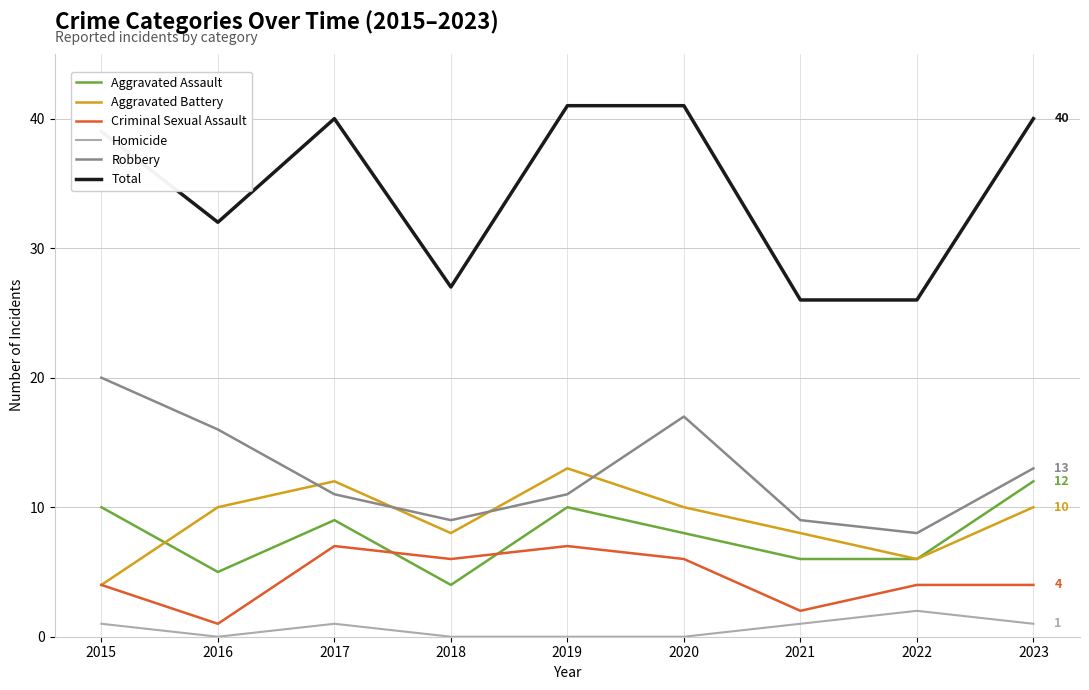

The value of Aggravated Assault at 2020 is 4. True or false?

False